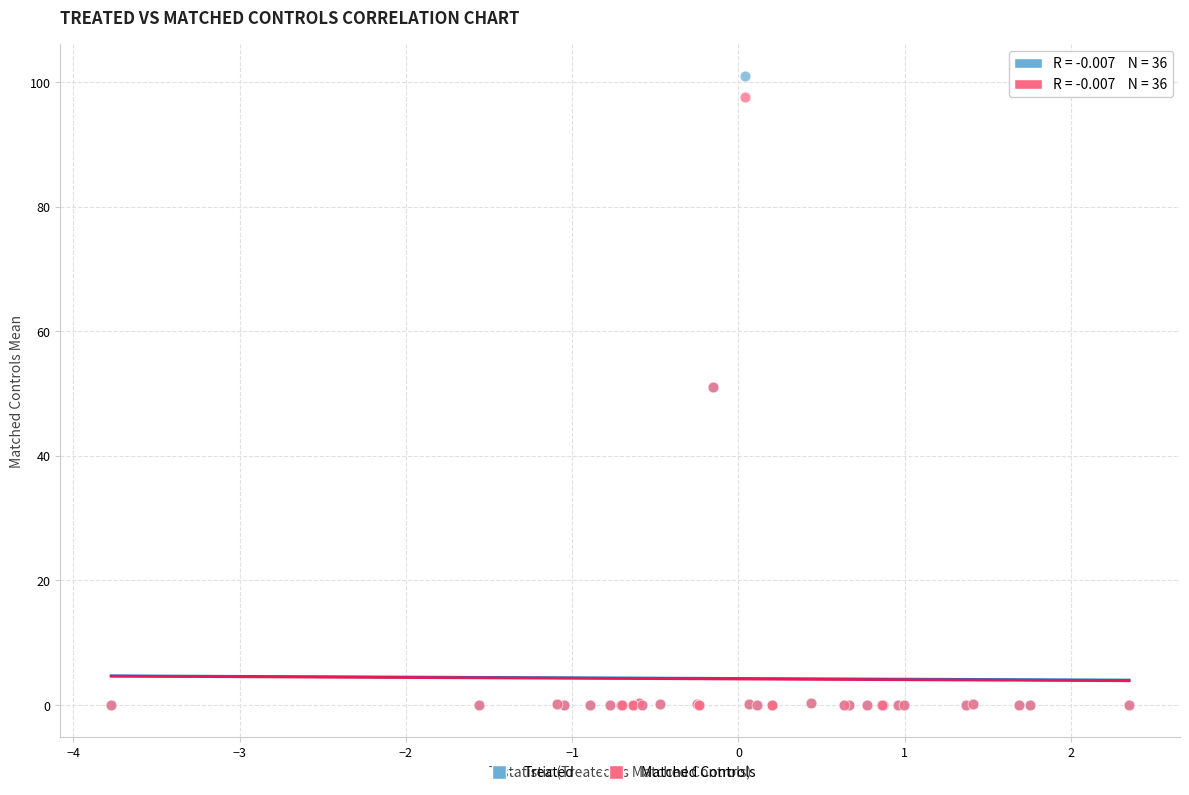

What are all the series names shown in the legend?

Treated, Matched Controls